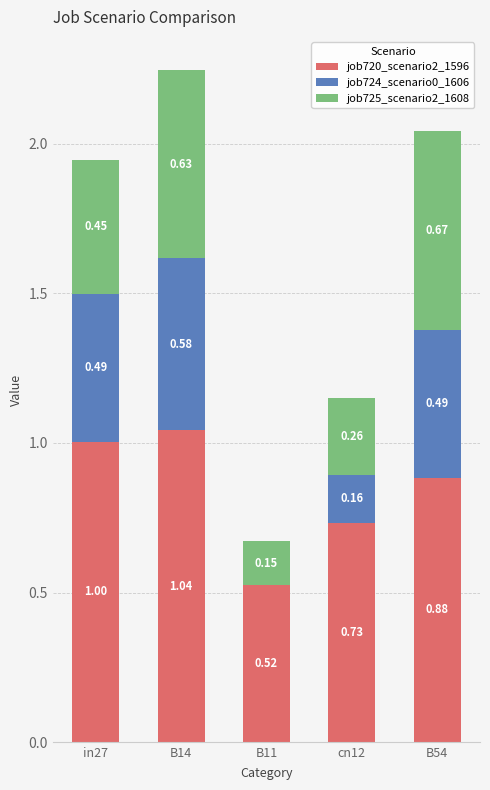

What is the total value across all series at B14?

2.2